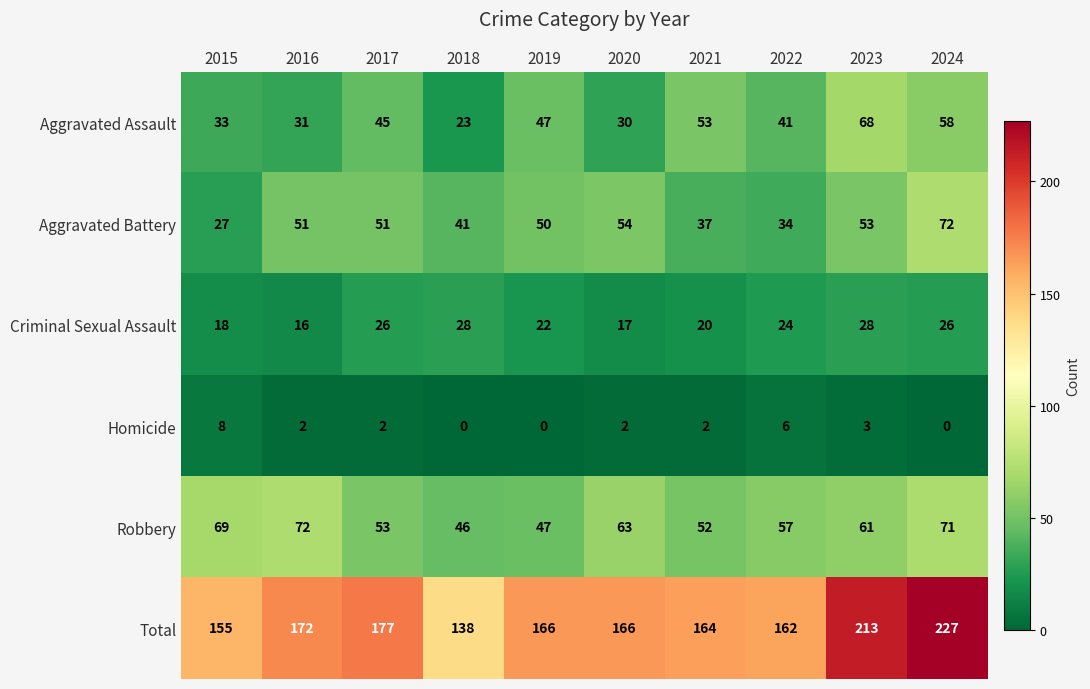

Which series has the largest total across all categories?

Total